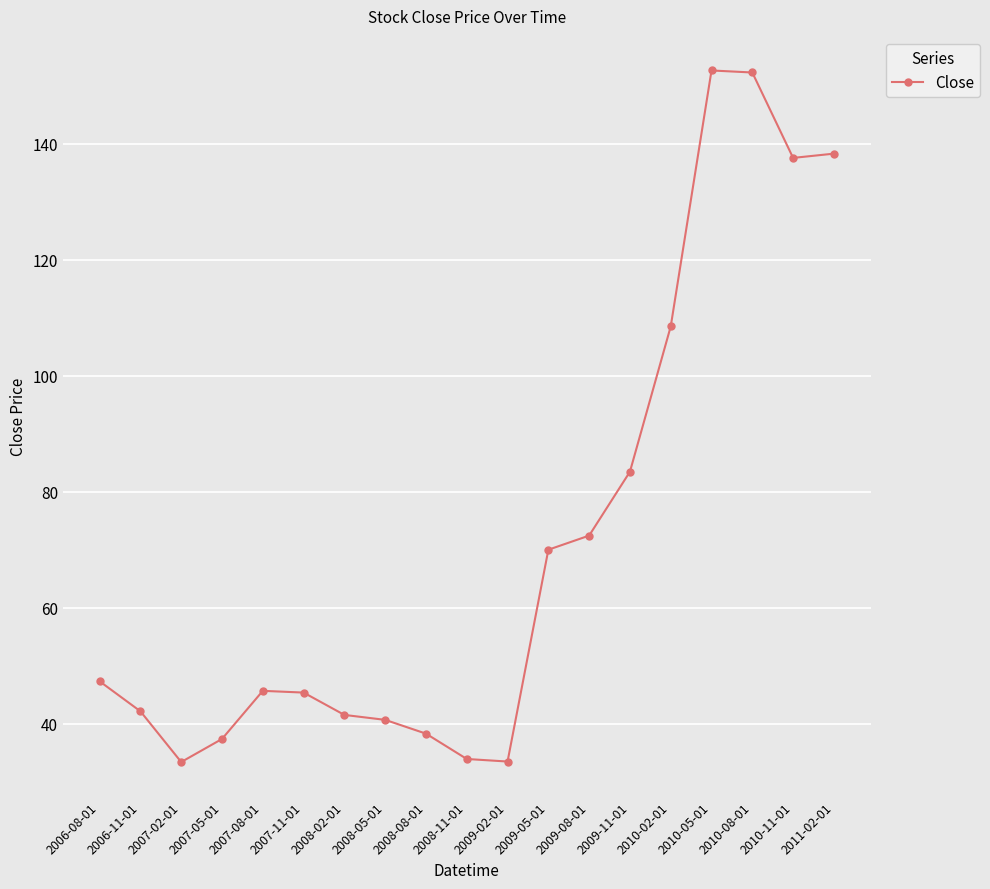

What is the sum of the values at 2009-05-01 and 2010-11-01?

207.6